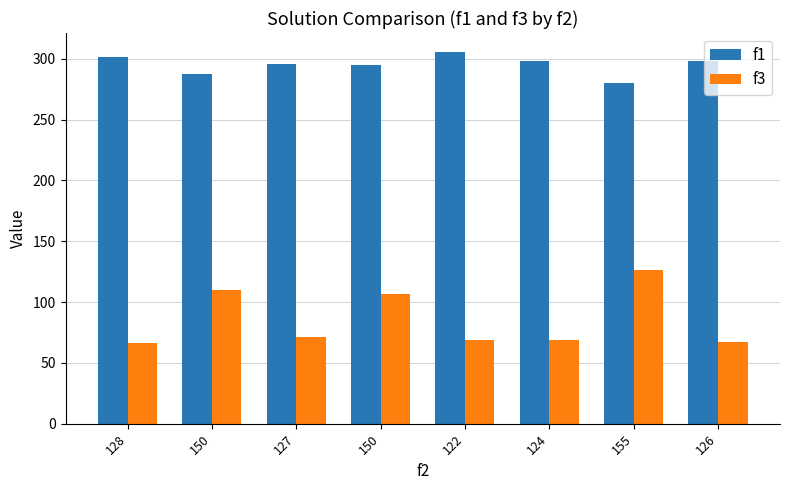

What are all the series names shown in the legend?

f1, f3